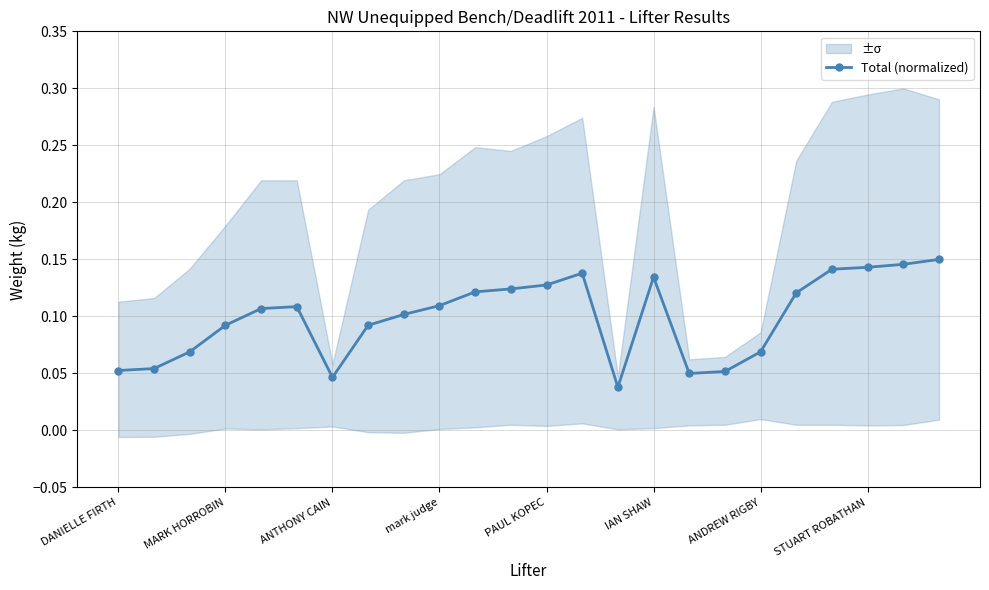

What position from the right is 14?

10